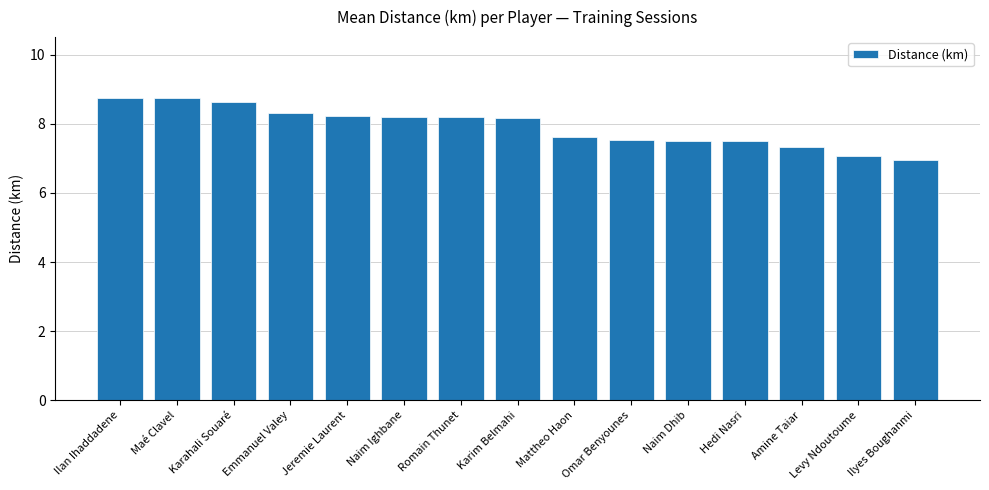

What value does the data have at Ilan Ihaddadene?

8.8